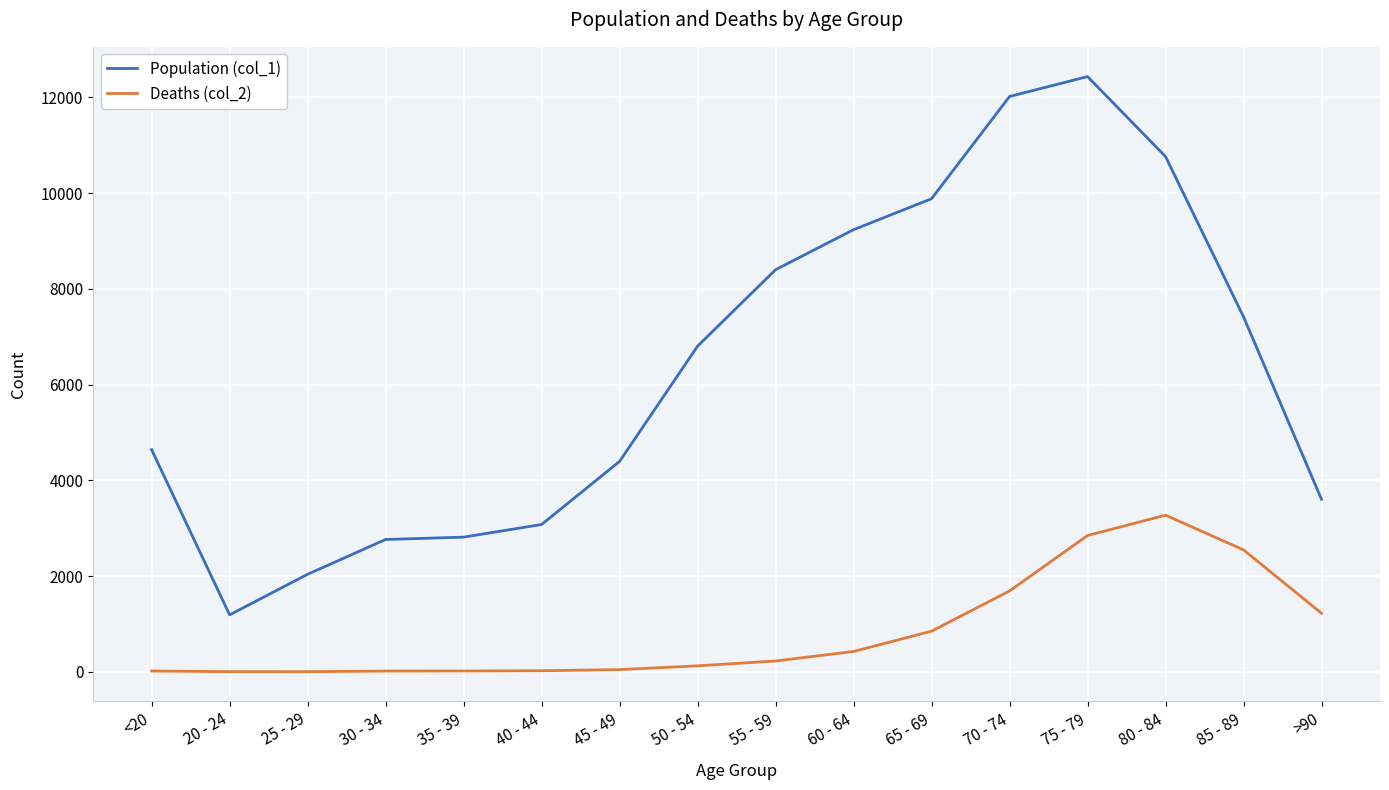

Which category has the highest value in the Population (col_1) series?

75 - 79